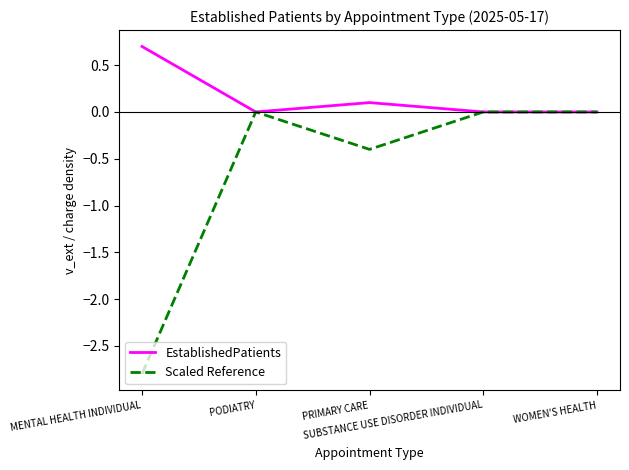

Which series has the largest total across all categories?

EstablishedPatients